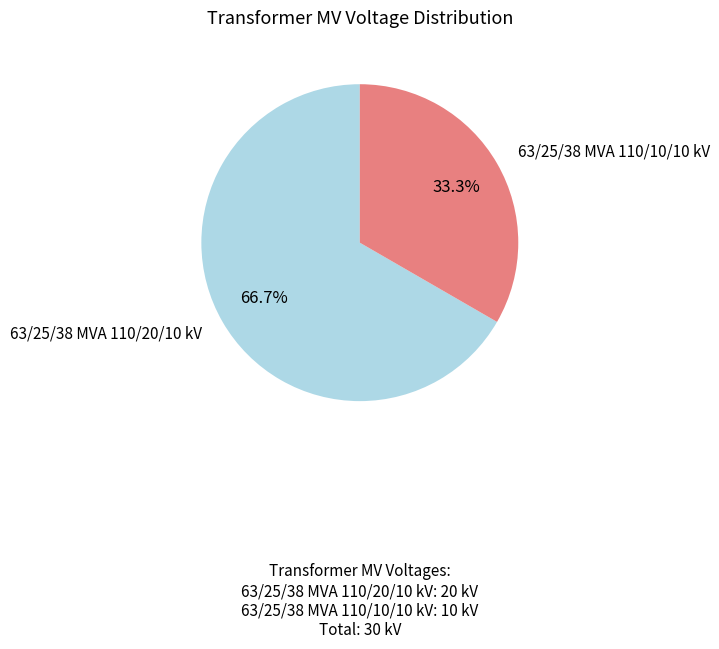

How many slices are in this pie chart?

2